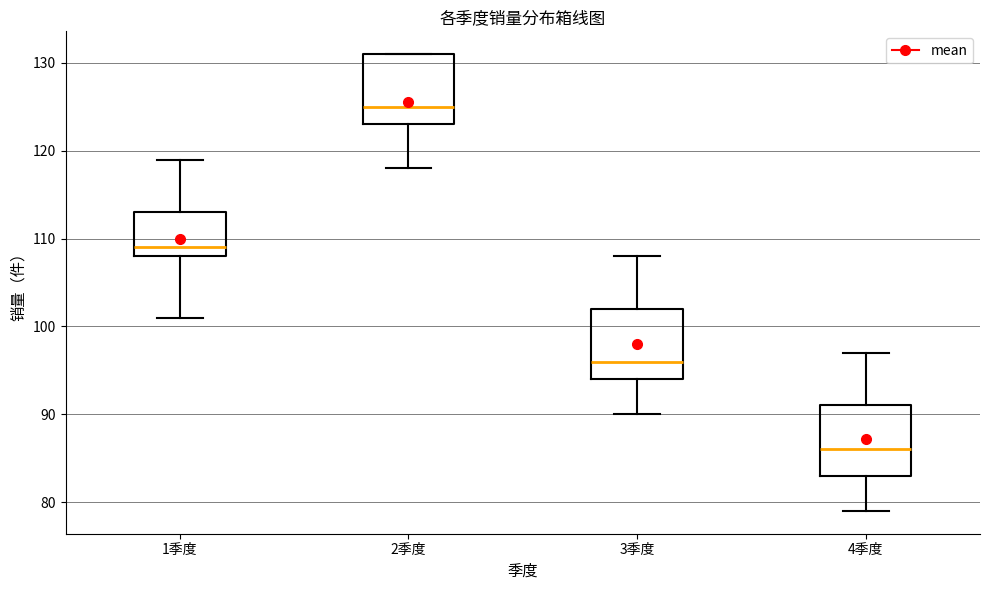

Reading left to right, read every box against the y-axis: the position of its median line, the range the box covers, and the ends of its whiskers. The values are not printed on the chart, so give them approximately, as read against the axis.

1季度: median 109, box 108 to 113, whiskers 101 to 119
2季度: median 125, box 123 to 131, whiskers 118 to 131
3季度: median 96, box 94 to 102, whiskers 90 to 108
4季度: median 86, box 83 to 91, whiskers 79 to 97